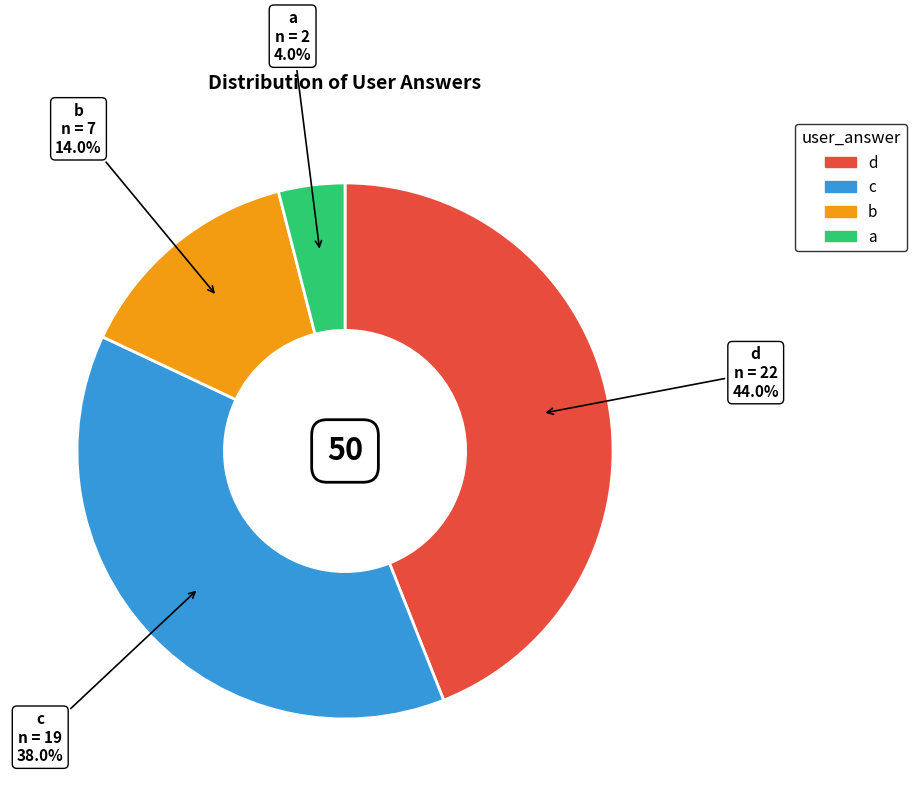

Combined, what portion of the pie is a and c?

42.0%